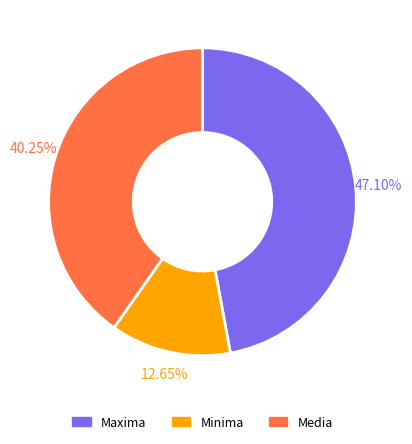

To the nearest percent, what is the difference between the largest and smallest slice percentages?

34%